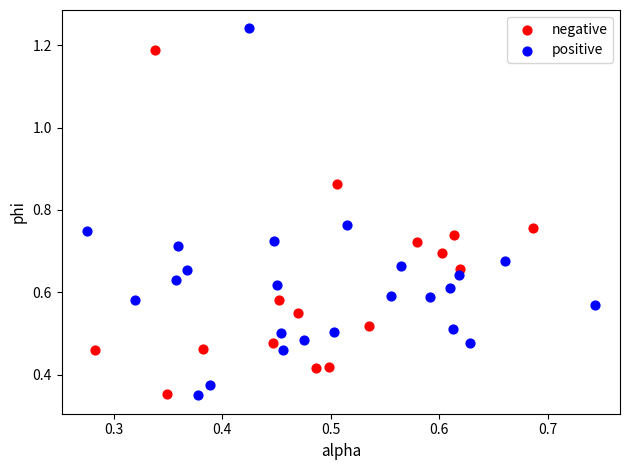

Which series reaches the maximum Y coordinate?

positive